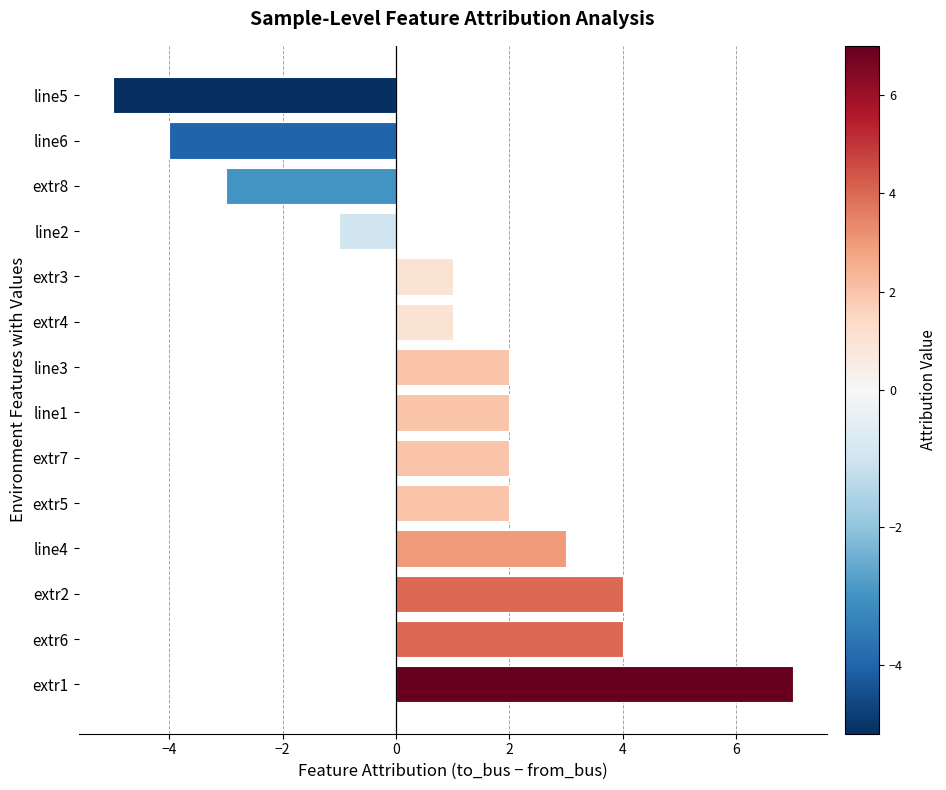

What is the sum of all values?

15